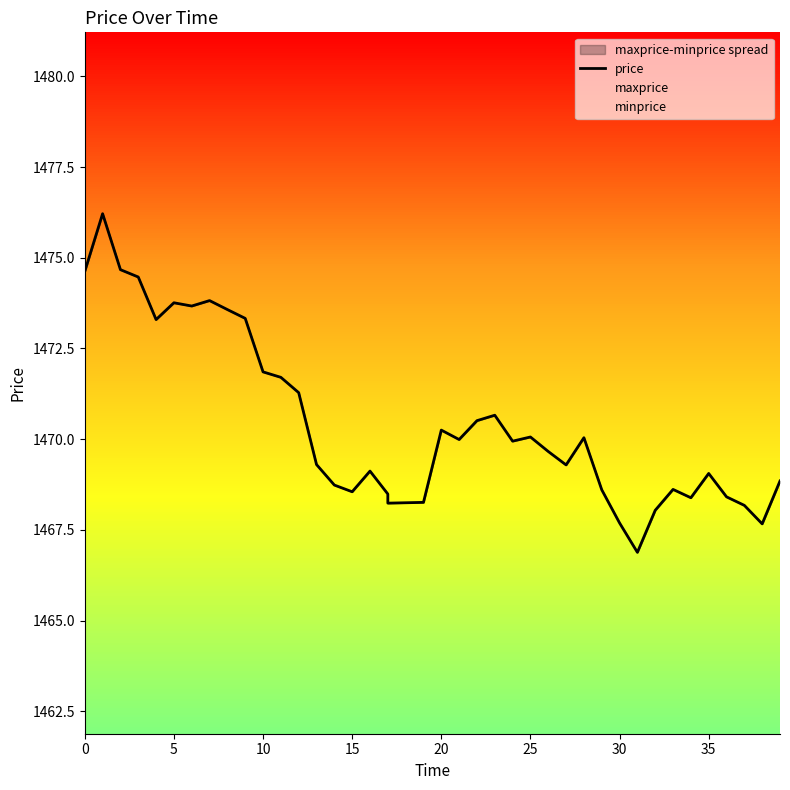

What is the maximum value shown in the chart?

1476.2